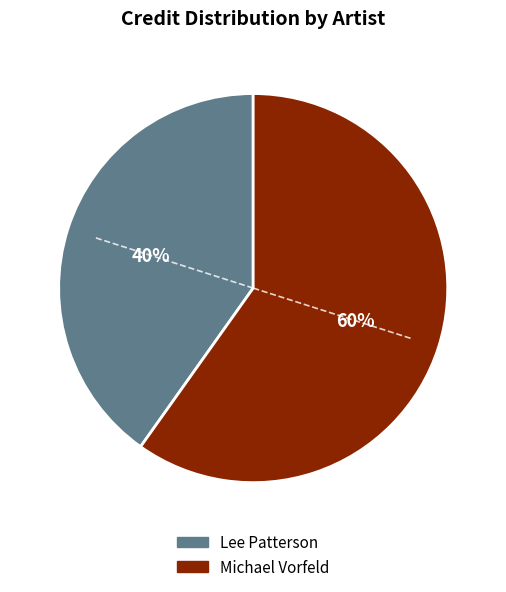

To the nearest percent, what is the difference between the largest and smallest slice percentages?

20%